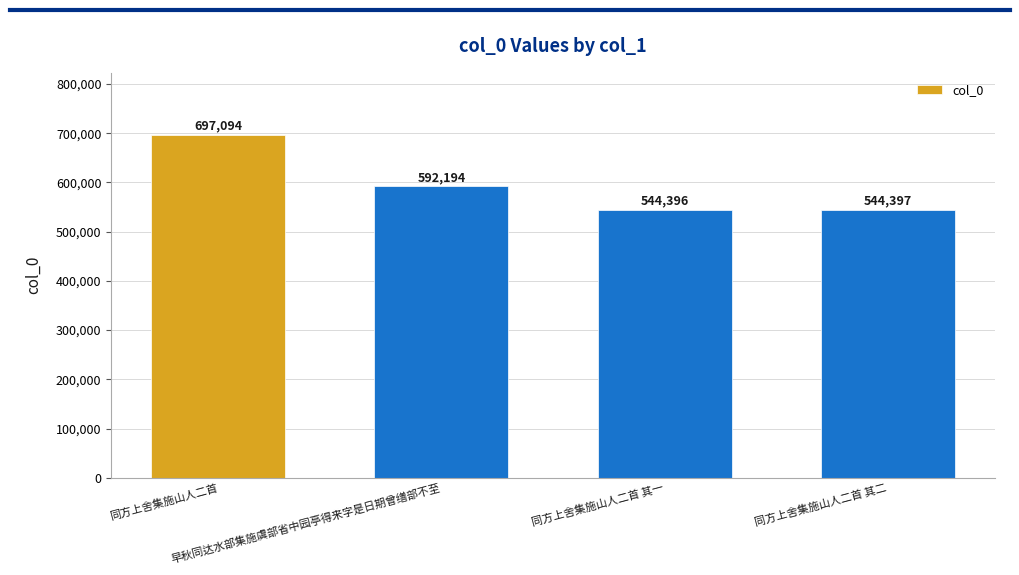

What is the label of the 1st bar from the right?

同方上舍集施山人二首 其二